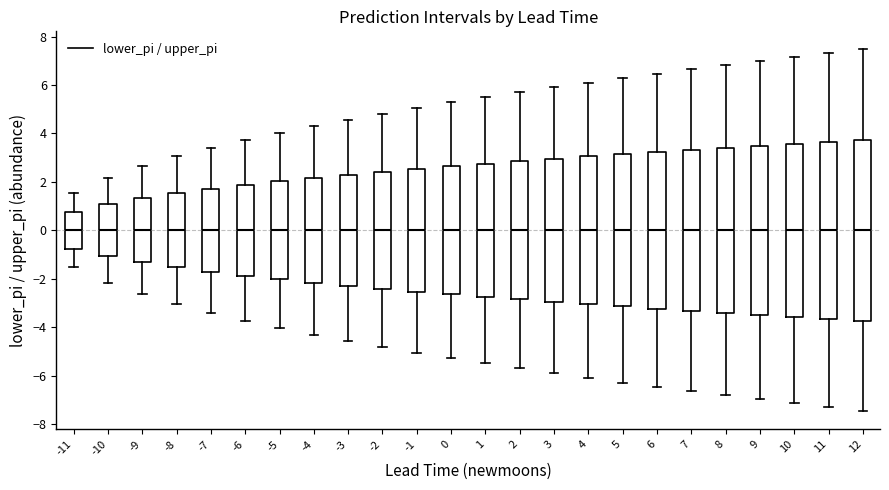

Reading left to right, read every box against the y-axis: the position of its median line, the range the box covers, and the ends of its whiskers. The values are not printed on the chart, so give them approximately, as read against the axis.

-11: median 0.0, box -0.8 to 0.8, whiskers -1.6 to 1.6
-10: median 0.0, box -1.0 to 1.0, whiskers -2.2 to 2.2
-9: median 0.0, box -1.4 to 1.4, whiskers -2.6 to 2.6
-8: median 0.0, box -1.6 to 1.6, whiskers -3.0 to 3.0
-7: median 0.0, box -1.8 to 1.8, whiskers -3.4 to 3.4
-6: median 0.0, box -1.8 to 1.8, whiskers -3.8 to 3.8
-5: median 0.0, box -2.0 to 2.0, whiskers -4.0 to 4.0
-4: median 0.0, box -2.2 to 2.2, whiskers -4.4 to 4.4
-3: median 0.0, box -2.2 to 2.2, whiskers -4.6 to 4.6
-2: median 0.0, box -2.4 to 2.4, whiskers -4.8 to 4.8
-1: median 0.0, box -2.6 to 2.6, whiskers -5.0 to 5.0
0: median 0.0, box -2.6 to 2.6, whiskers -5.2 to 5.2
1: median 0.0, box -2.8 to 2.8, whiskers -5.4 to 5.4
2: median 0.0, box -2.8 to 2.8, whiskers -5.8 to 5.8
3: median 0.0, box -3.0 to 3.0, whiskers -6.0 to 6.0
4: median 0.0, box -3.0 to 3.0, whiskers -6.0 to 6.0
5: median 0.0, box -3.2 to 3.2, whiskers -6.2 to 6.2
6: median 0.0, box -3.2 to 3.2, whiskers -6.4 to 6.4
7: median 0.0, box -3.4 to 3.4, whiskers -6.6 to 6.6
8: median 0.0, box -3.4 to 3.4, whiskers -6.8 to 6.8
9: median 0.0, box -3.4 to 3.4, whiskers -7.0 to 7.0
10: median 0.0, box -3.6 to 3.6, whiskers -7.2 to 7.2
11: median 0.0, box -3.6 to 3.6, whiskers -7.4 to 7.4
12: median 0.0, box -3.8 to 3.8, whiskers -7.4 to 7.4